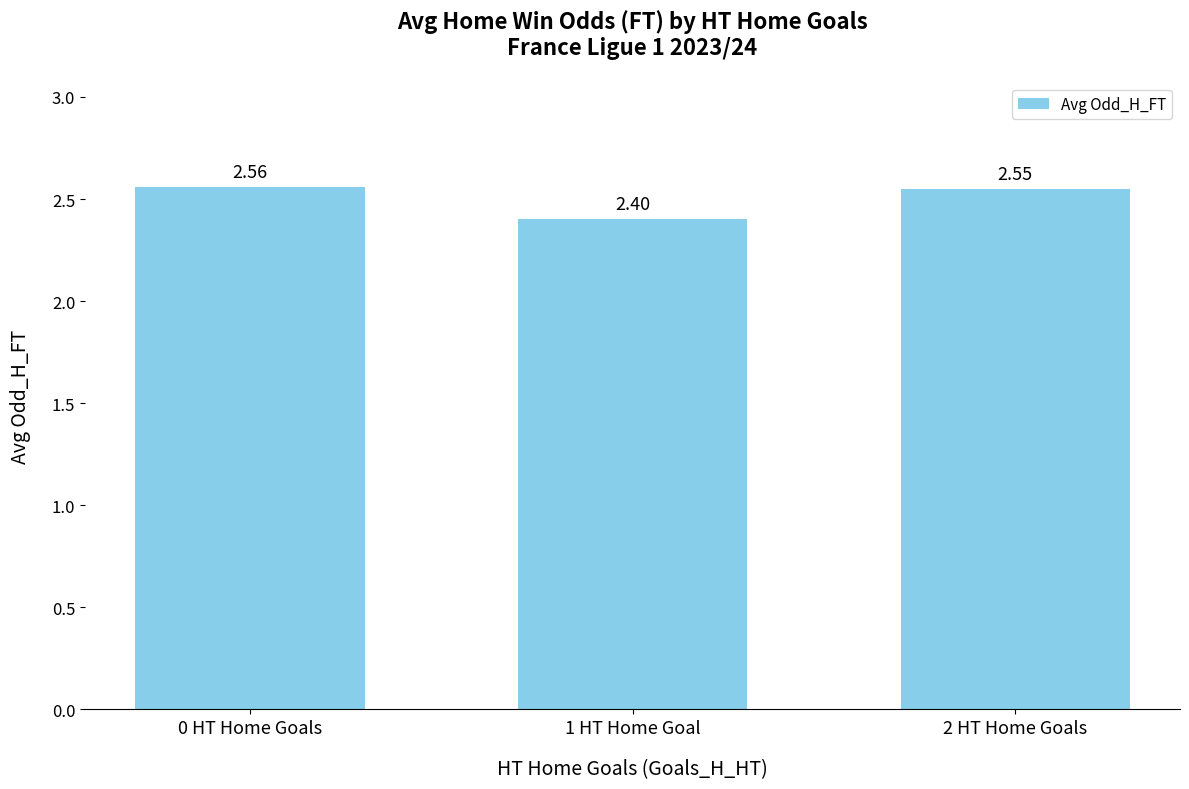

What is the change in value from 0 HT Home Goals to 1 HT Home Goal?

-0.2